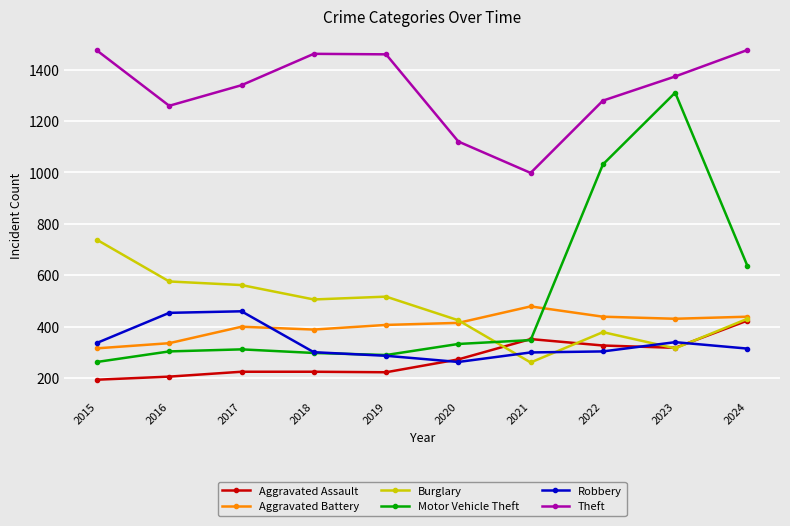

At how many categories does at least one series exceed 1064?

9